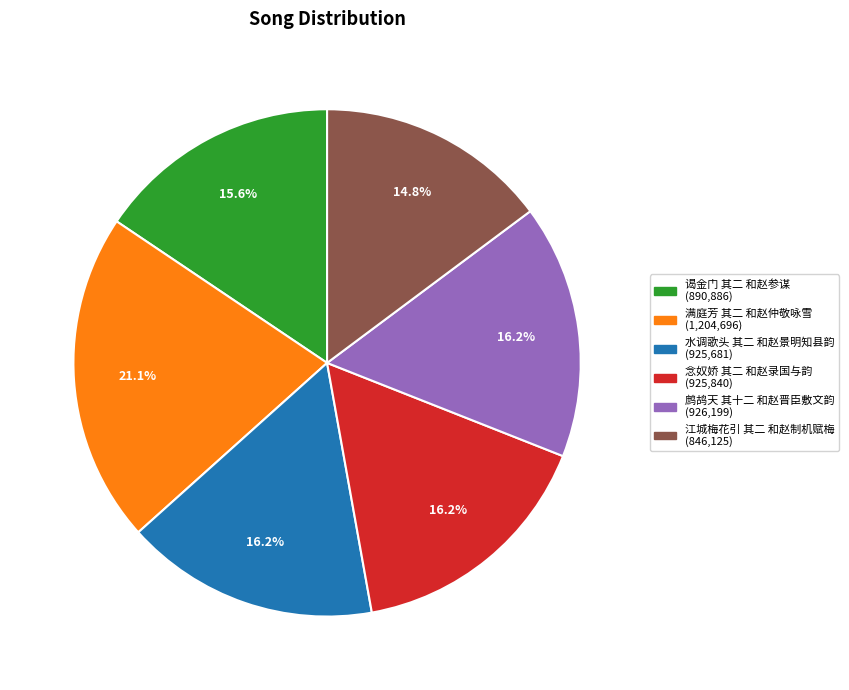

Between 满庭芳 其二 和赵仲敬咏雪 and 江城梅花引 其二 和赵制机赋梅, which is larger?

满庭芳 其二 和赵仲敬咏雪